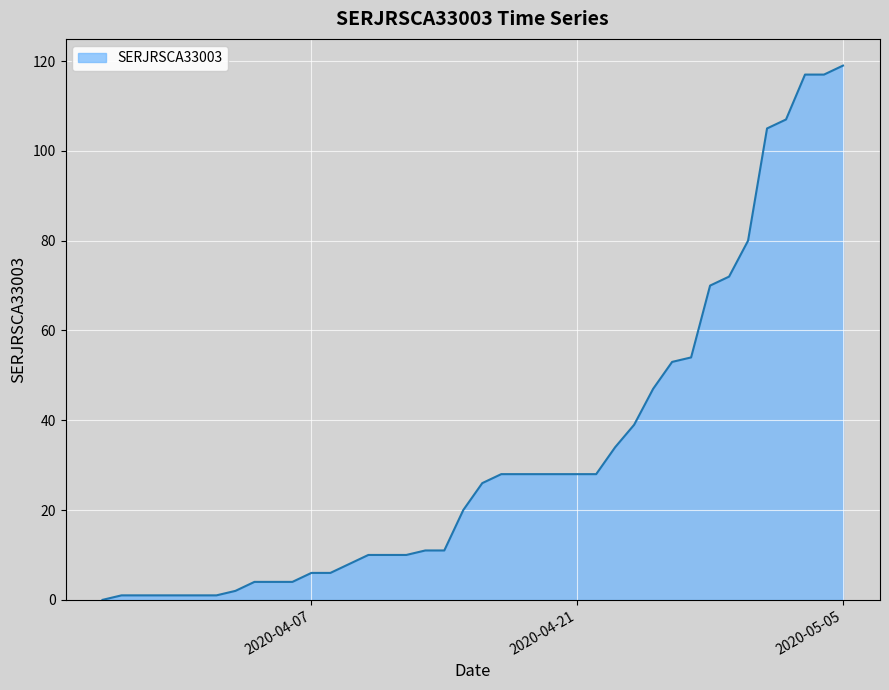

What is the difference between the maximum and minimum values?

119